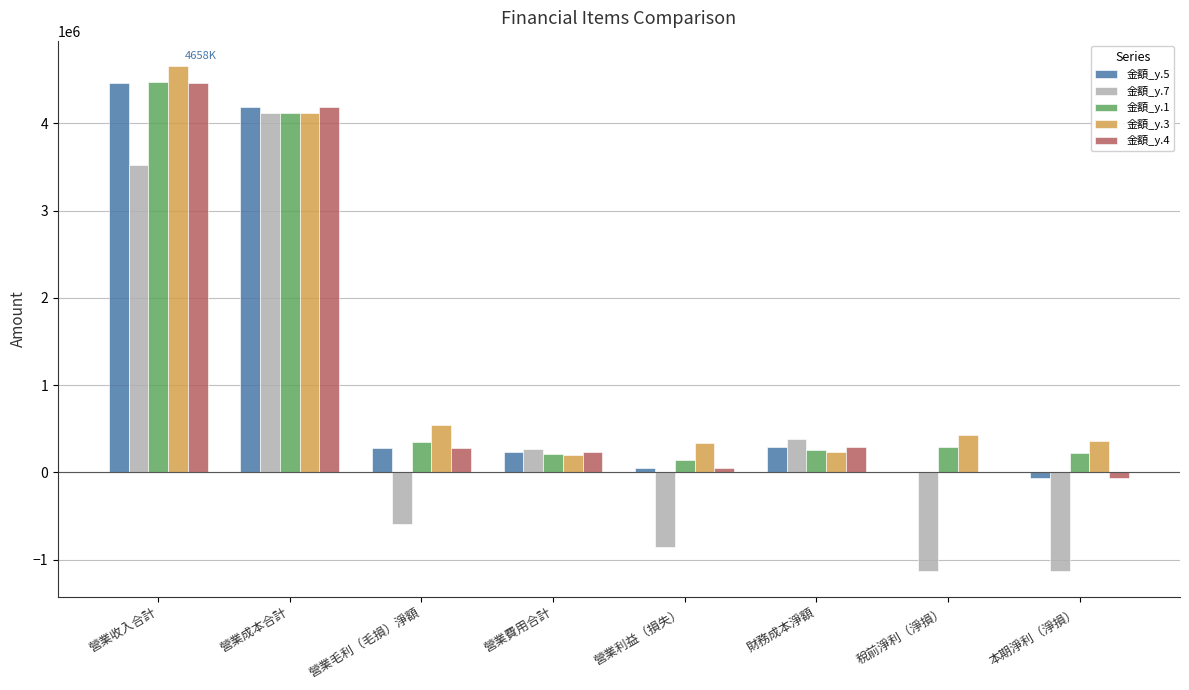

Does the chart contain stacked bars?

No